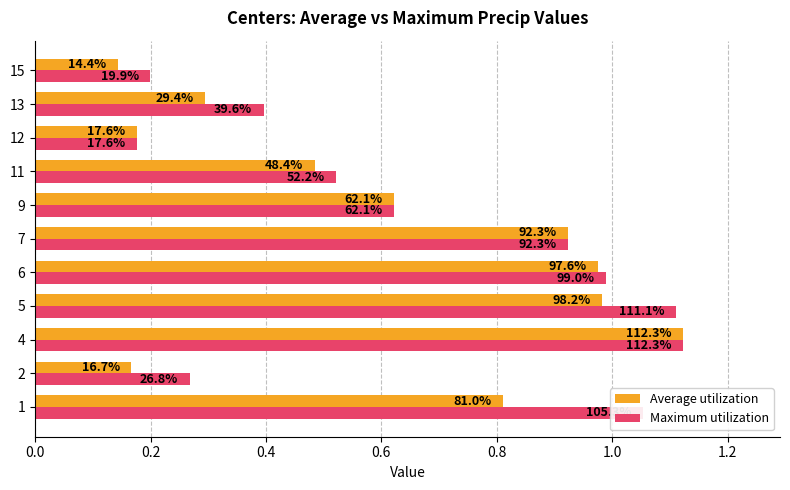

What are all the series names shown in the legend?

Average utilization, Maximum utilization